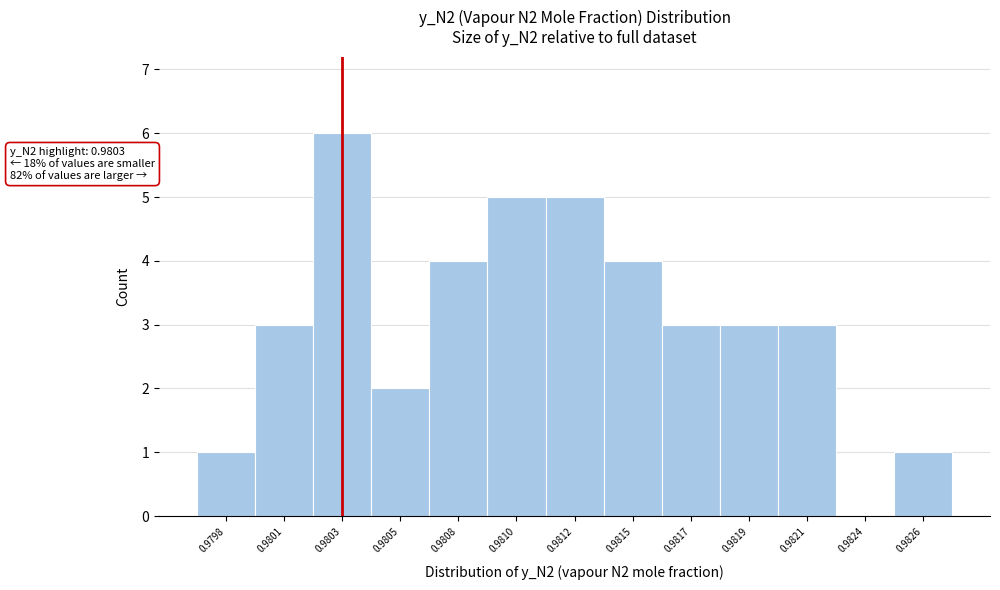

Reading left to right, transcribe all the data shown in this chart.

0.9798=1	0.9801=3	0.9803=6	0.9805=2	0.9808=4	0.9810=5	0.9812=5	0.9815=4	0.9817=3	0.9819=3	0.9821=3	0.9824=0	0.9826=1